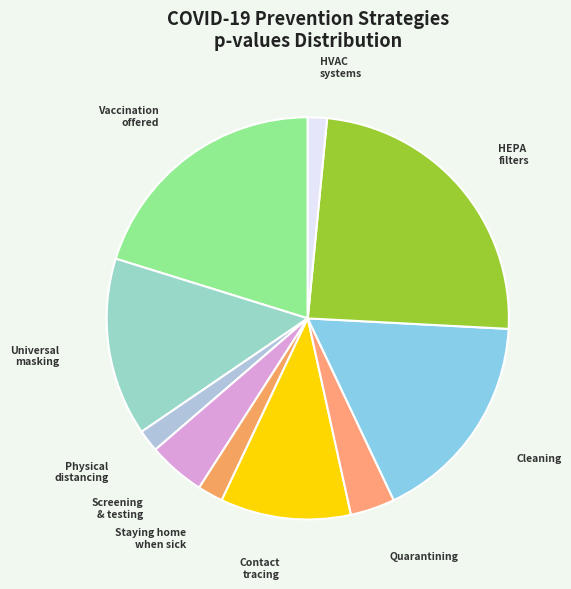

Count the number of slices in the pie.

10